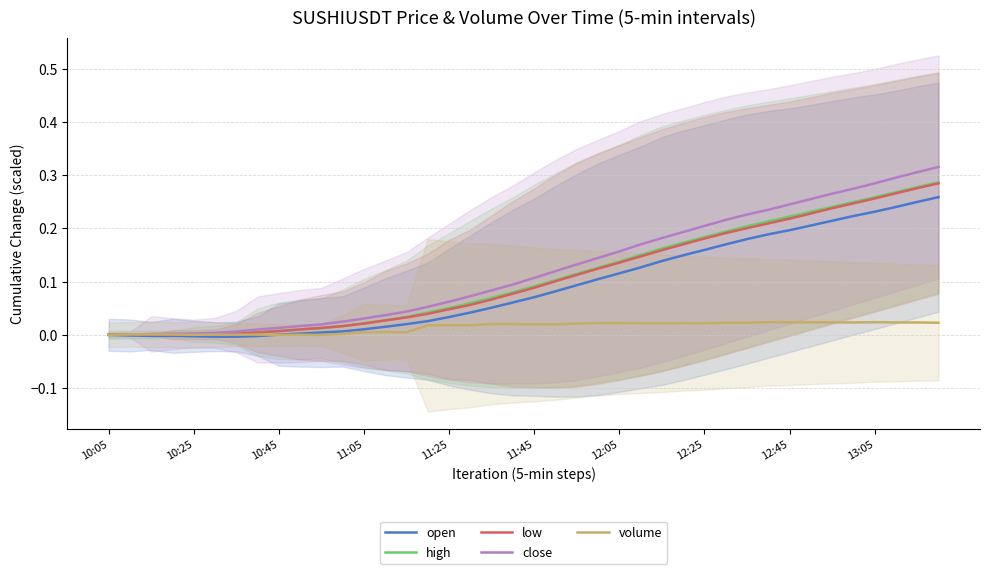

Which has a higher value, 13 or 16?

16